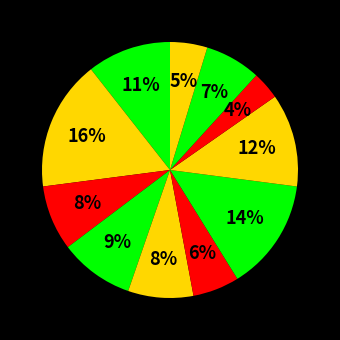

How many segments does this pie chart have?

11